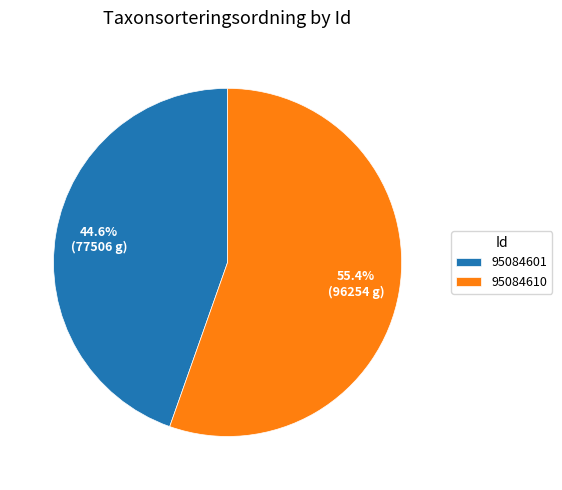

Is there a majority slice in this chart?

Yes